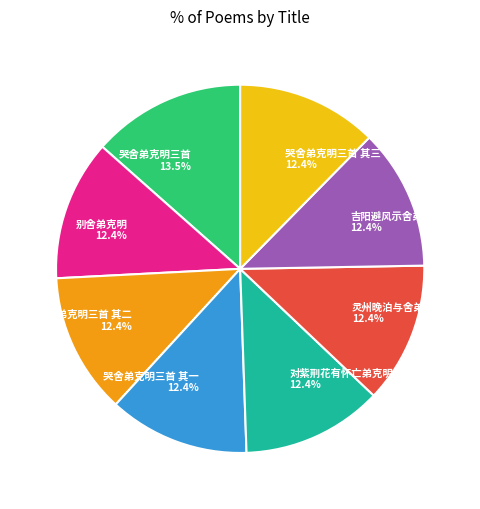

To the nearest percent, what is the combined percentage of 哭舍弟克明三首 其三 and 哭舍弟克明三首 其二?

25%